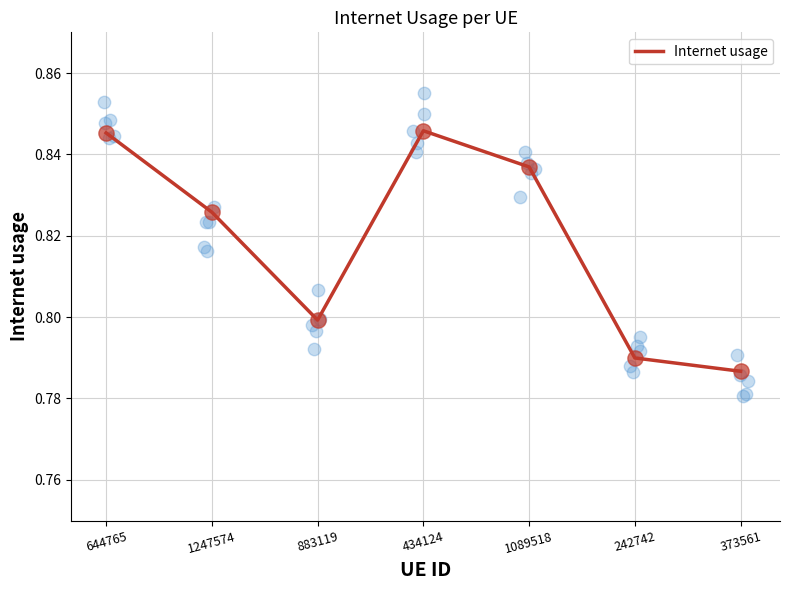

Between 1247574 and 434124, which is larger?

434124